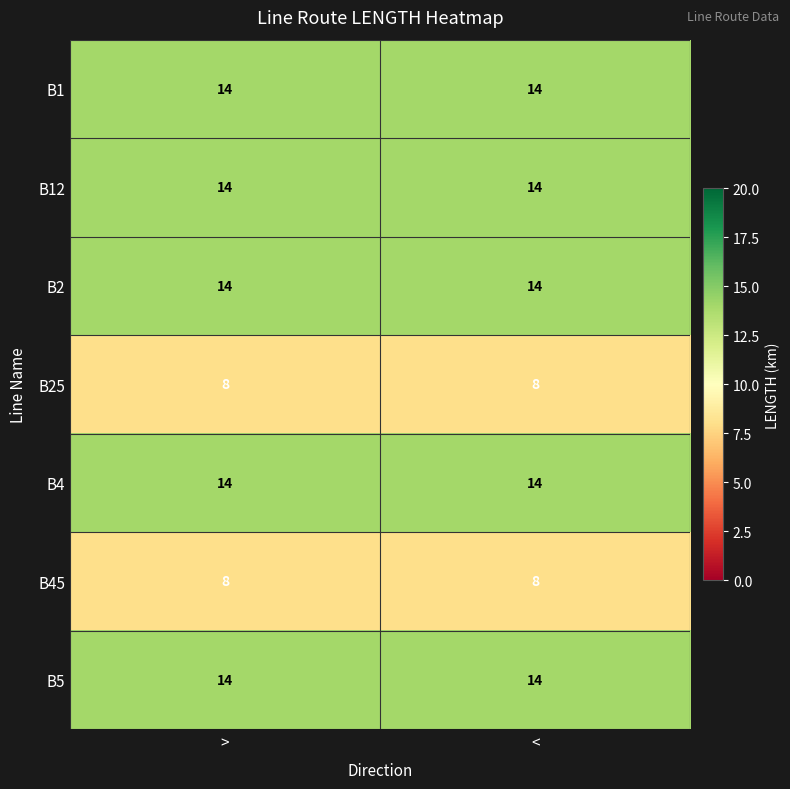

Read the B1 value at <.

14